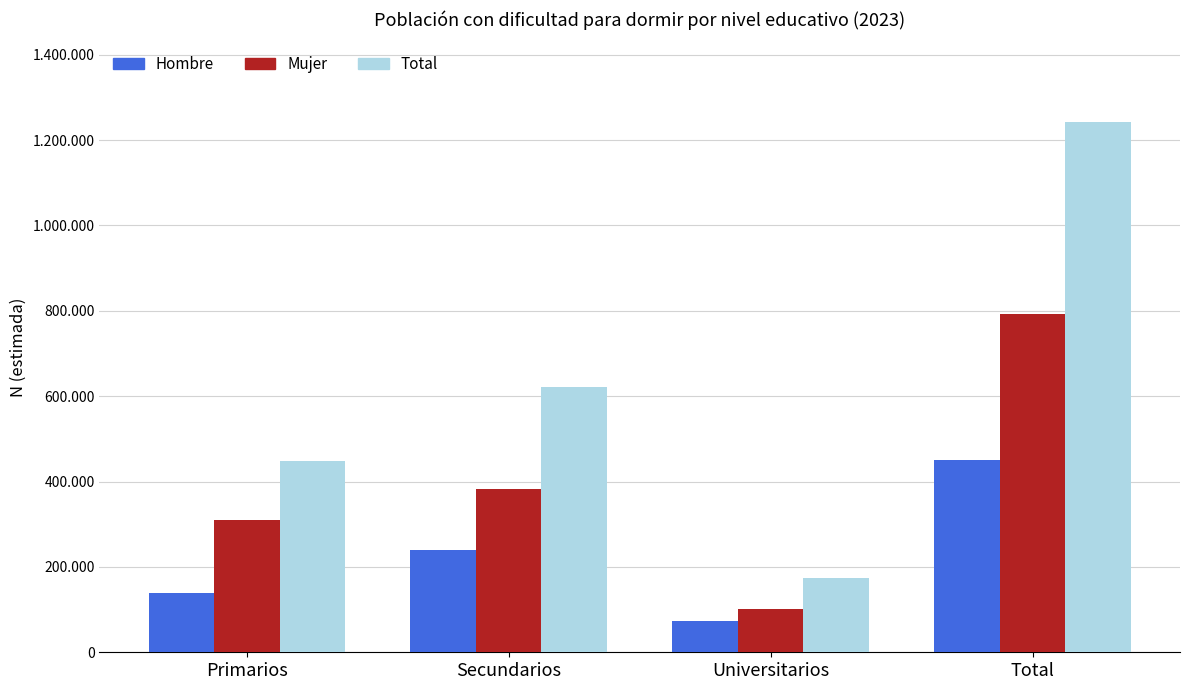

What position from the left is Universitarios?

3